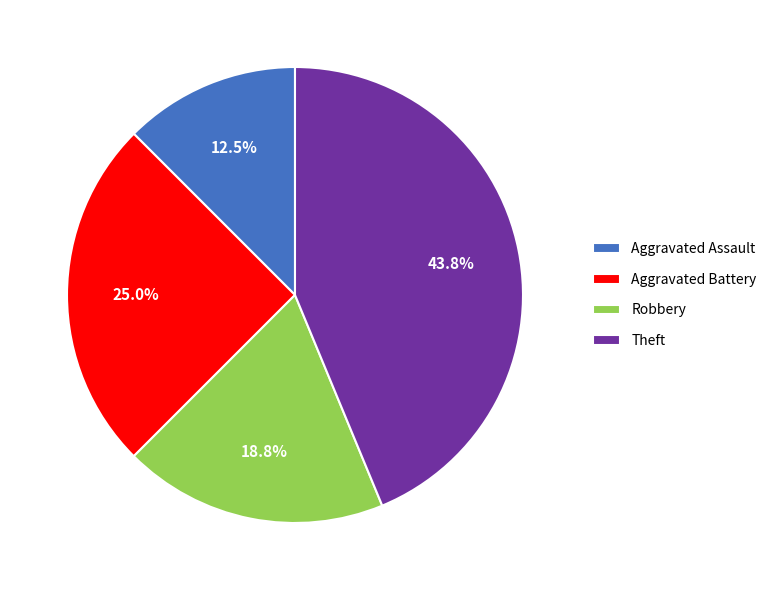

Combined, what portion of the pie is Theft and Aggravated Assault?

56.2%